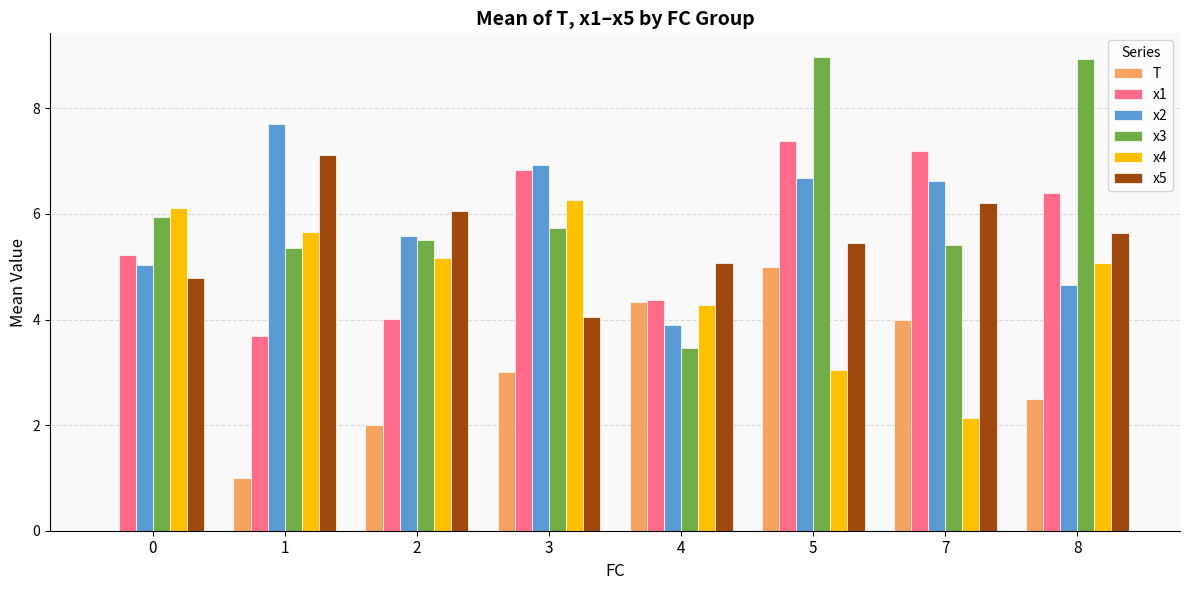

Reading left to right, what are all the values shown in this chart?

T: 0=0.0	1=1.0	2=2.0	3=3.0	4=4.3	5=5.0	7=4.0	8=2.5
x1: 0=5.2	1=3.7	2=4.0	3=6.8	4=4.4	5=7.4	7=7.2	8=6.4
x2: 0=5.0	1=7.7	2=5.6	3=6.9	4=3.9	5=6.7	7=6.6	8=4.7
x3: 0=5.9	1=5.4	2=5.5	3=5.7	4=3.5	5=9.0	7=5.4	8=8.9
x4: 0=6.1	1=5.7	2=5.2	3=6.3	4=4.3	5=3.0	7=2.1	8=5.1
x5: 0=4.8	1=7.1	2=6.1	3=4.1	4=5.1	5=5.4	7=6.2	8=5.6